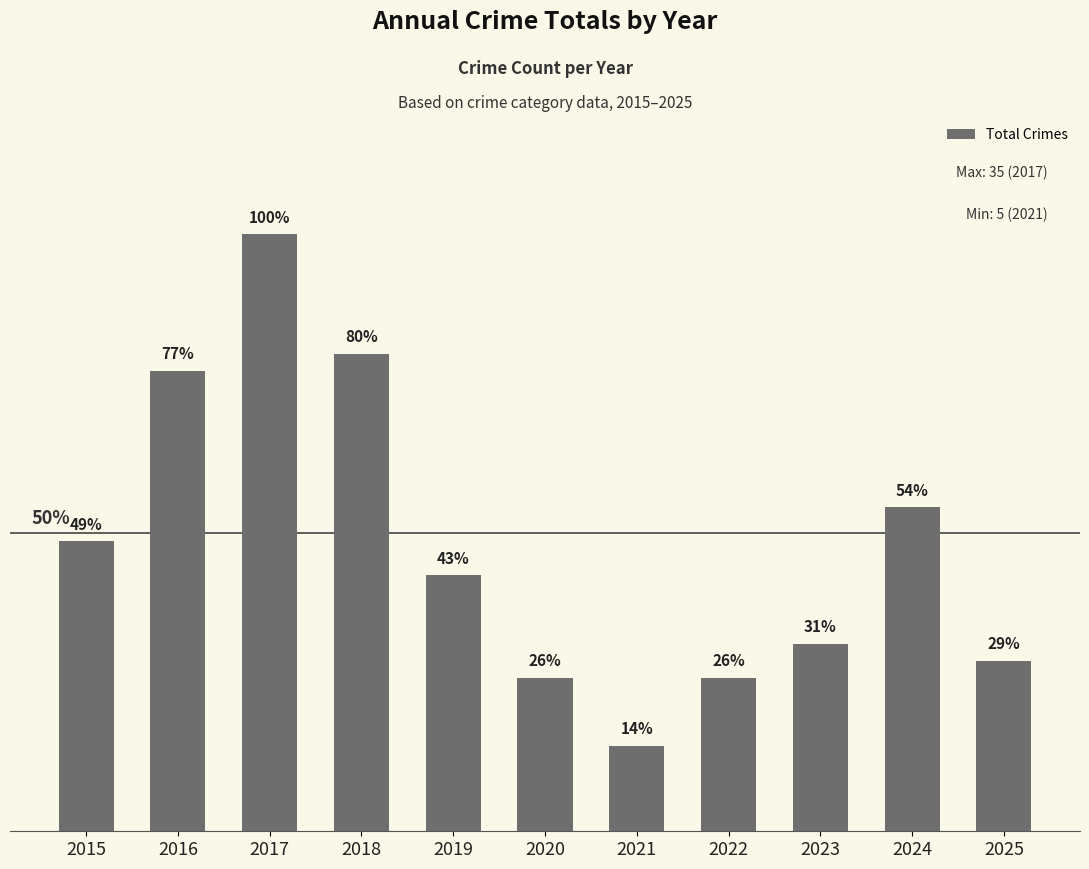

Does the chart contain any negative values?

No